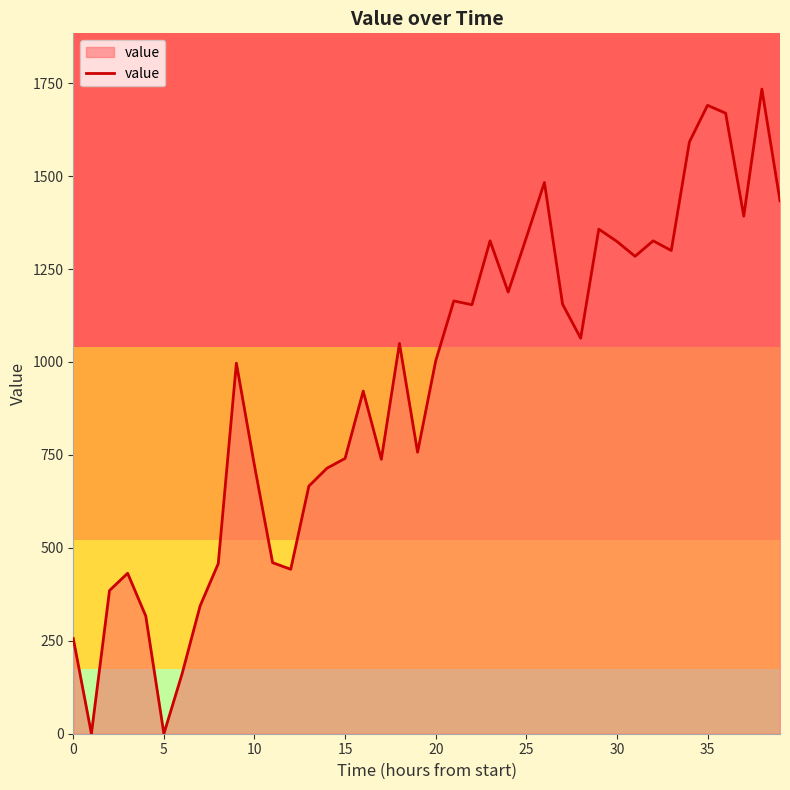

What is the maximum value shown in the chart?

1734.0